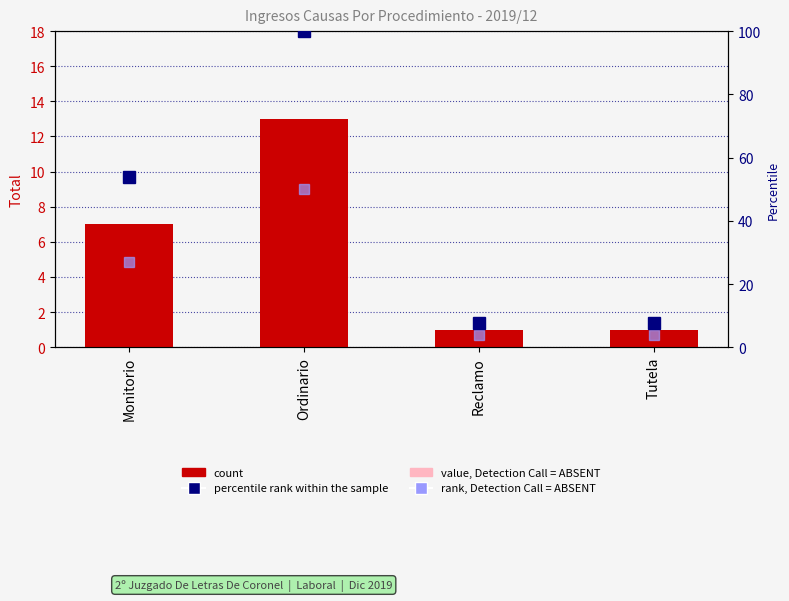

The value of percentile rank at Ordinario is 100.0. True or false?

True